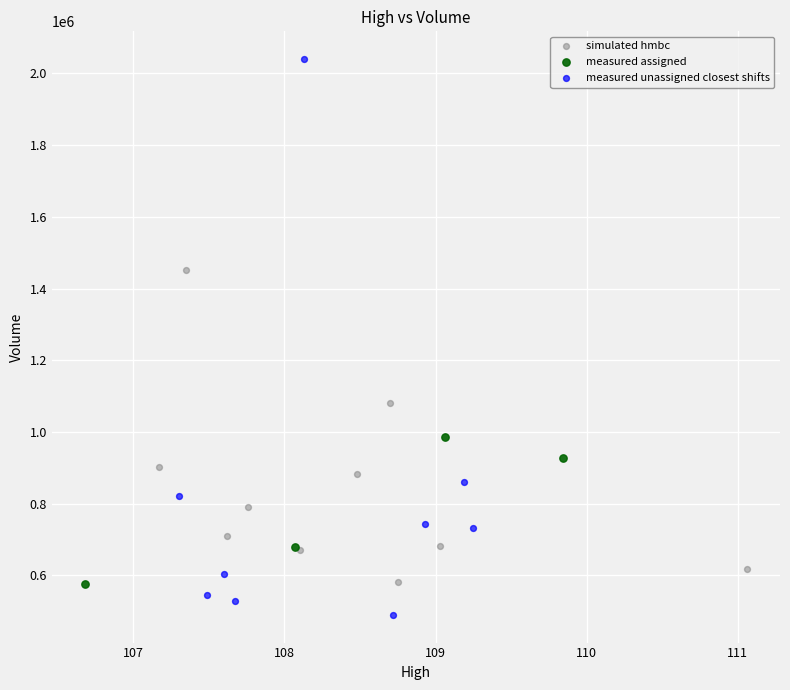

Which series reaches the minimum Y coordinate?

measured unassigned closest shifts